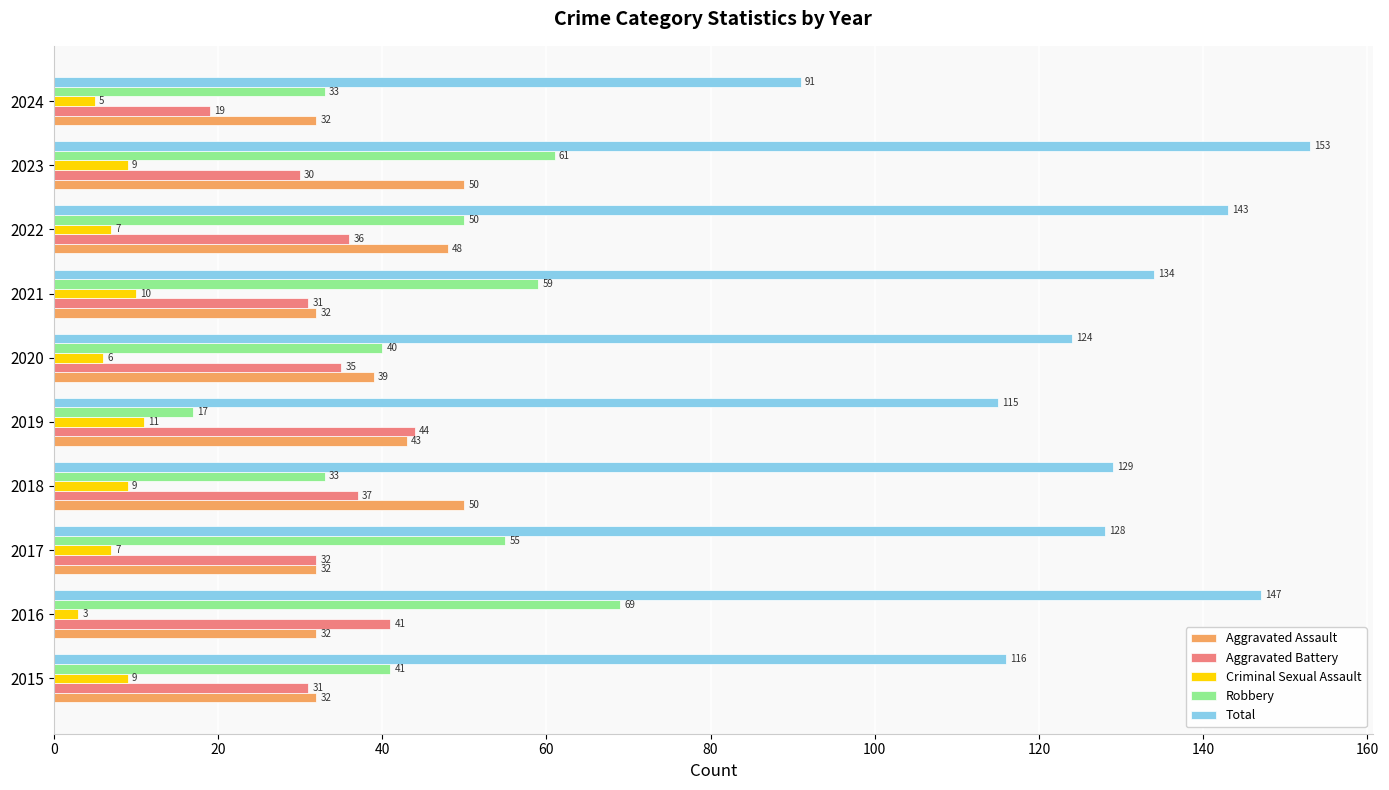

How many series are shown in this chart?

5